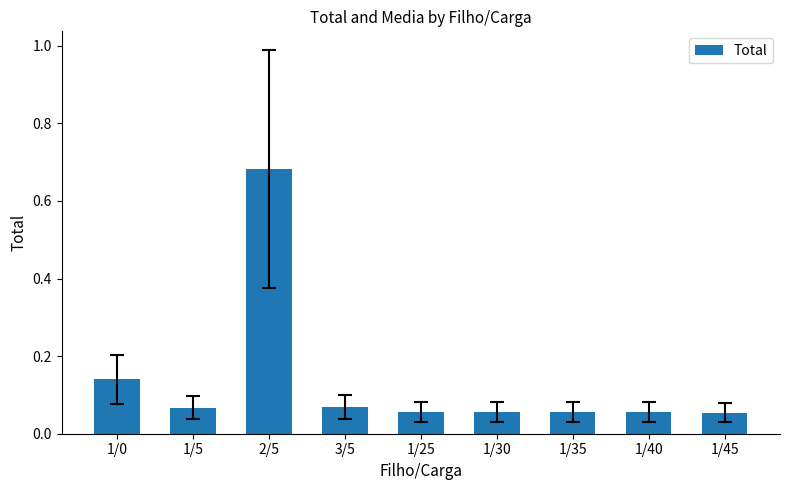

Does the chart contain any negative values?

No